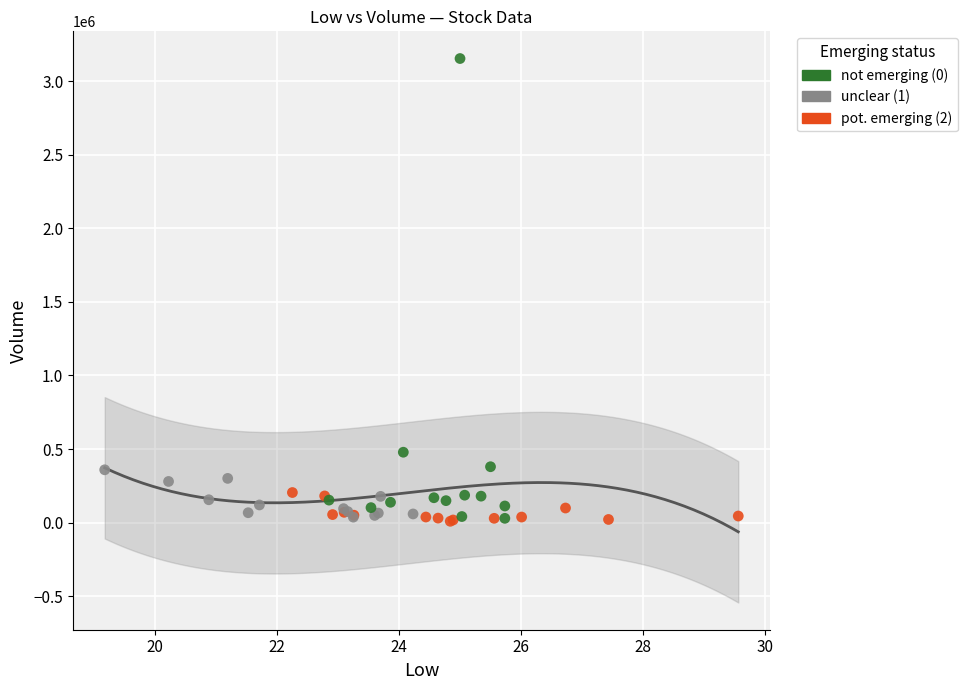

Which series contains the highest Y value?

not emerging (0)